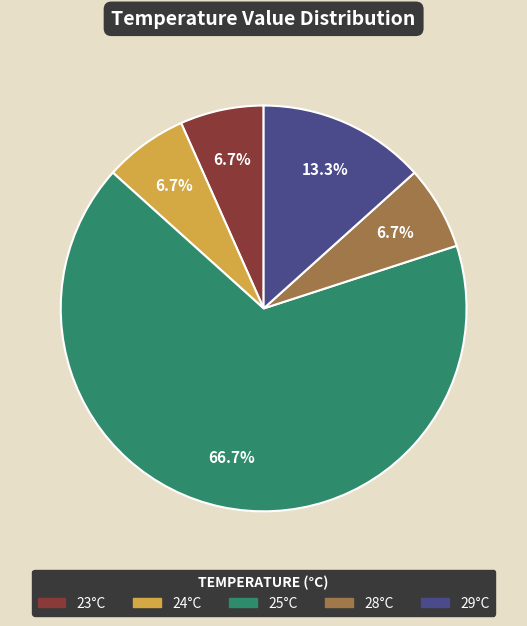

Is there any slice that represents more than half of the pie?

Yes